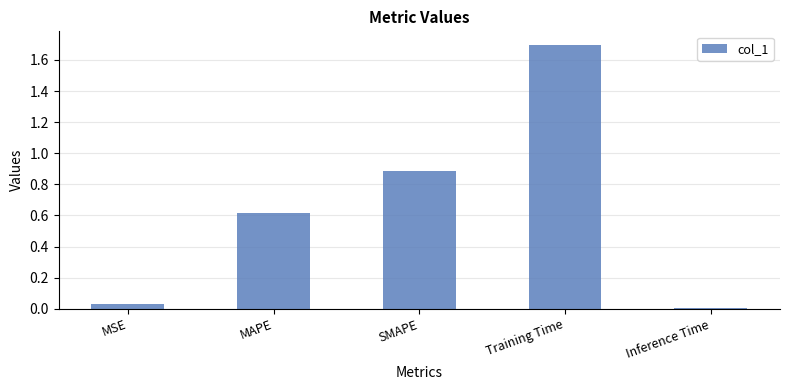

The value at Inference Time is 0.0. True or false?

True